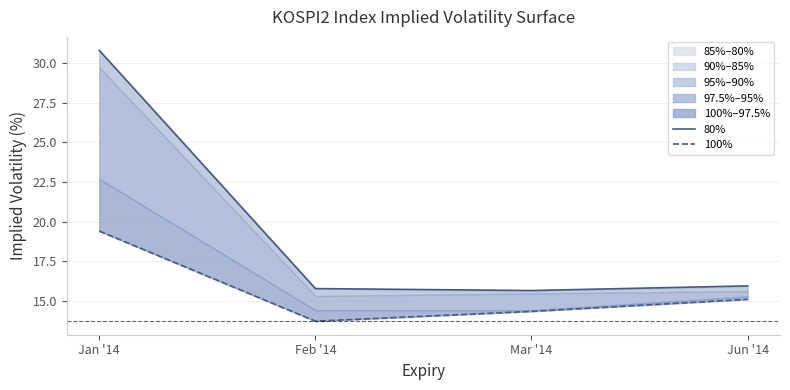

Which series has the widest spread of values?

80%